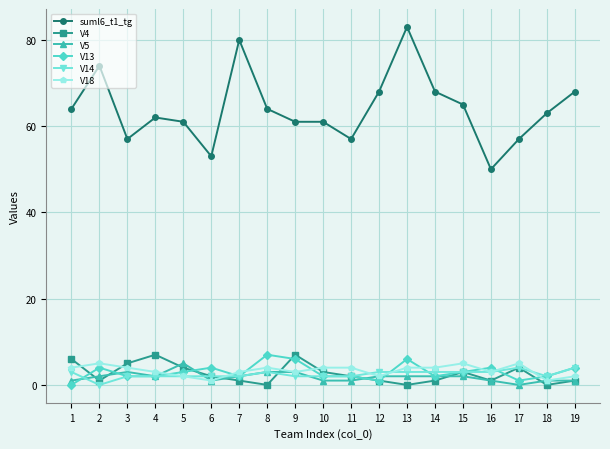

True or false: V14 and suml6_t1_tg intersect in this chart.

False